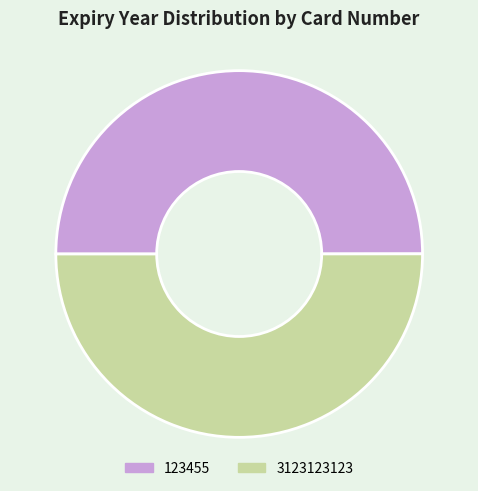

Do 3123123123 and 123455 together represent more than half of the pie?

Yes